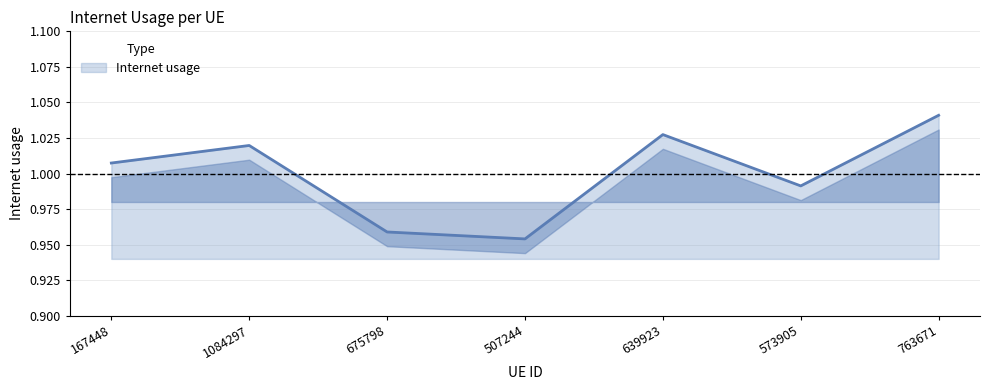

Count the number of data series in this chart.

1